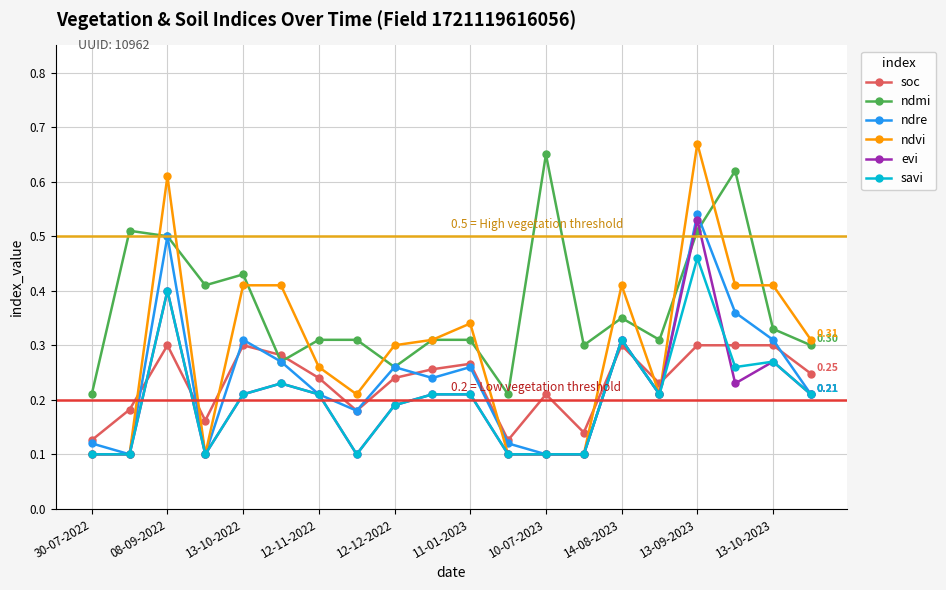

At how many categories does at least one series exceed 0?

20